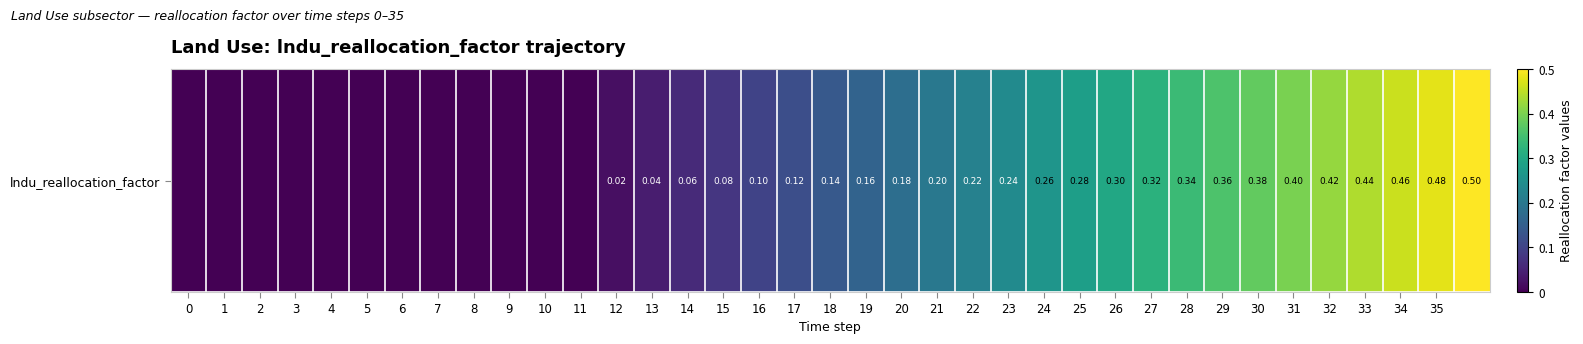

Reading left to right, transcribe all the data shown in this chart.

0=0.0	1=0.0	2=0.0	3=0.0	4=0.0	5=0.0	6=0.0	7=0.0	8=0.0	9=0.0	10=0.0	11=0.0	12=0.0	13=0.0	14=0.1	15=0.1	16=0.1	17=0.1	18=0.1	19=0.2	20=0.2	21=0.2	22=0.2	23=0.2	24=0.3	25=0.3	26=0.3	27=0.3	28=0.3	29=0.4	30=0.4	31=0.4	32=0.4	33=0.4	34=0.5	35=0.5	36=0.5